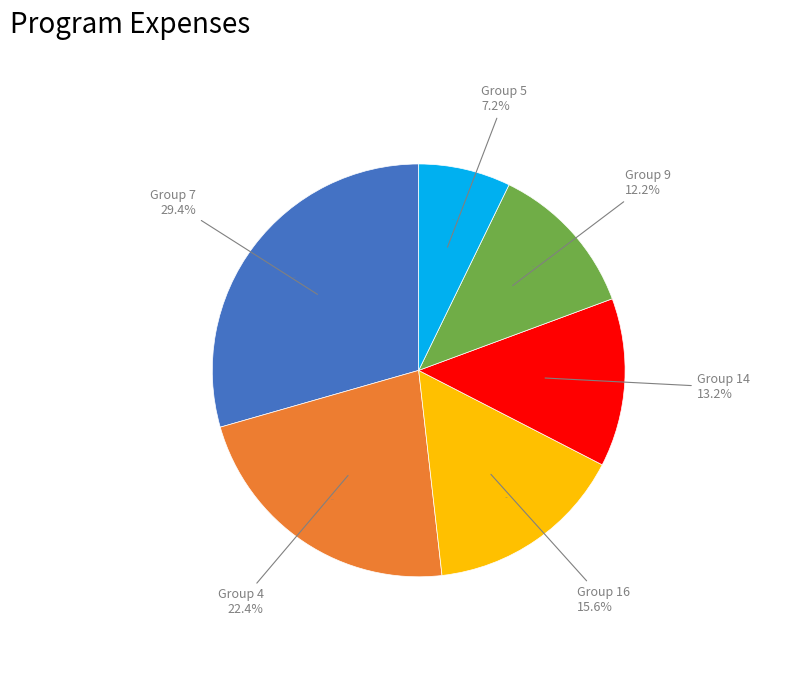

Does 5 represent more than half of the total?

No